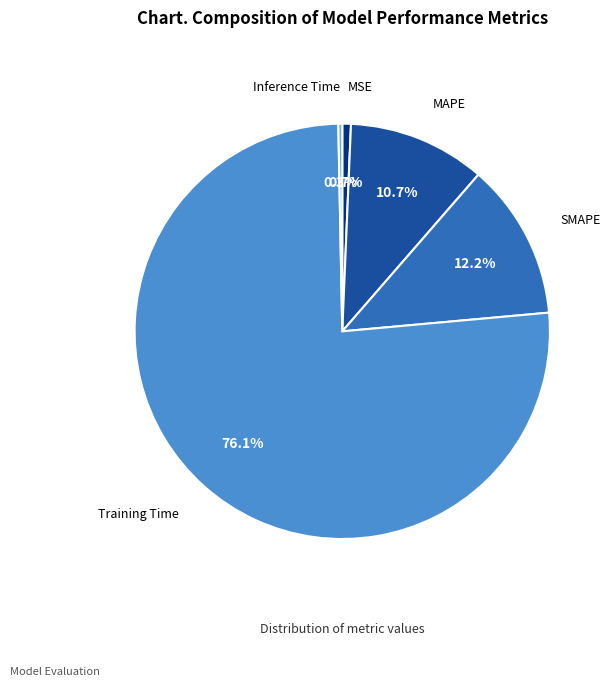

What is the largest slice in the pie chart?

Training Time